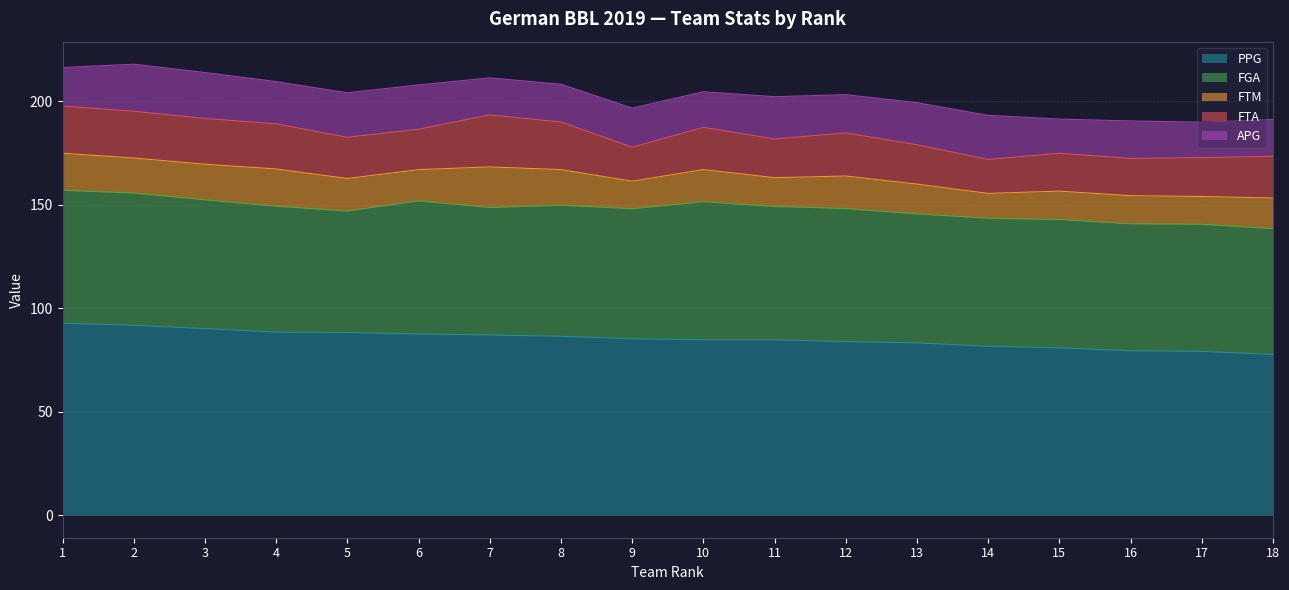

What is the sum of all FTM values?

277.9